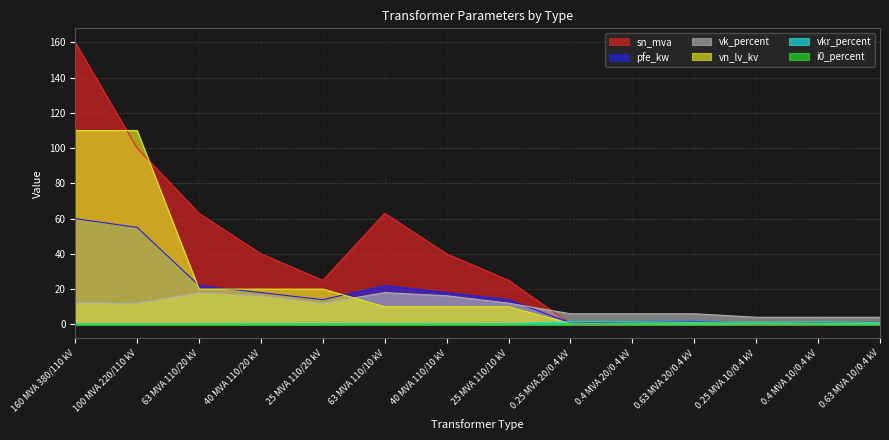

How many lines are shown in the chart?

6